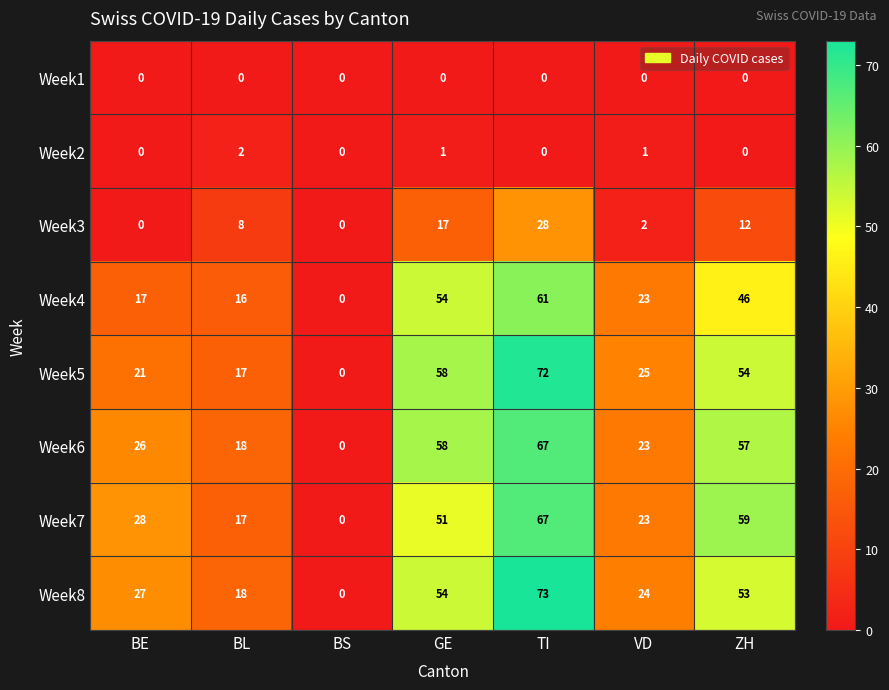

Which category has the highest value across all series?

TI